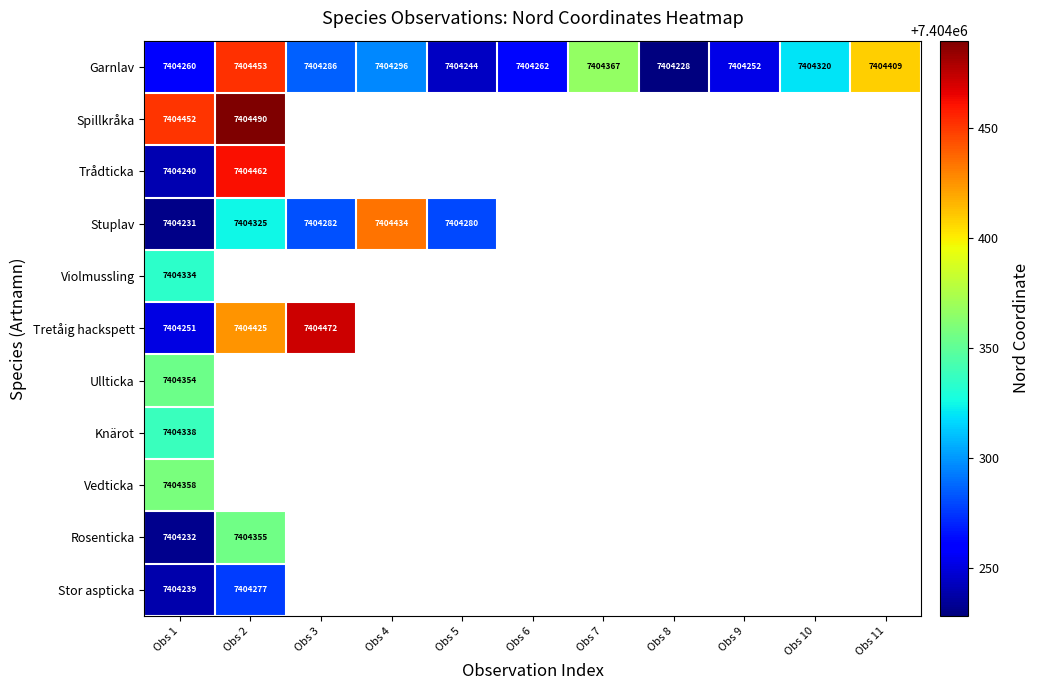

At which label does Garnlav first exceed 7404286?

Obs 2